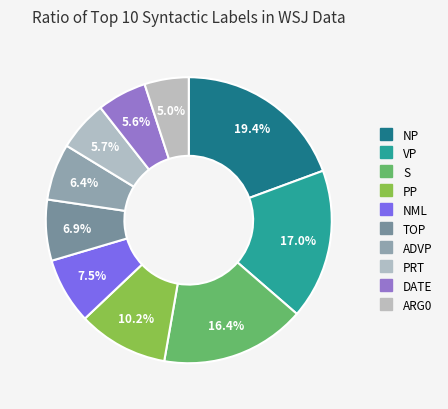

How many segments does this pie chart have?

10